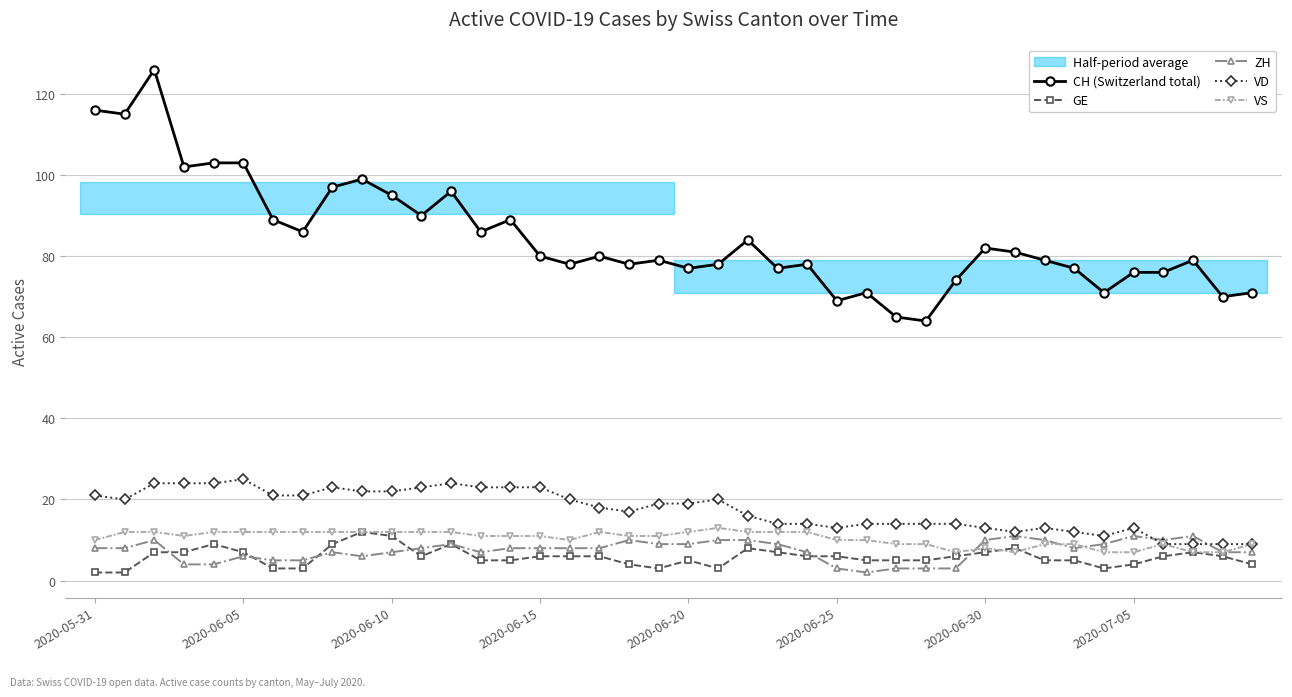

What is the lowest value of the VD series?

9